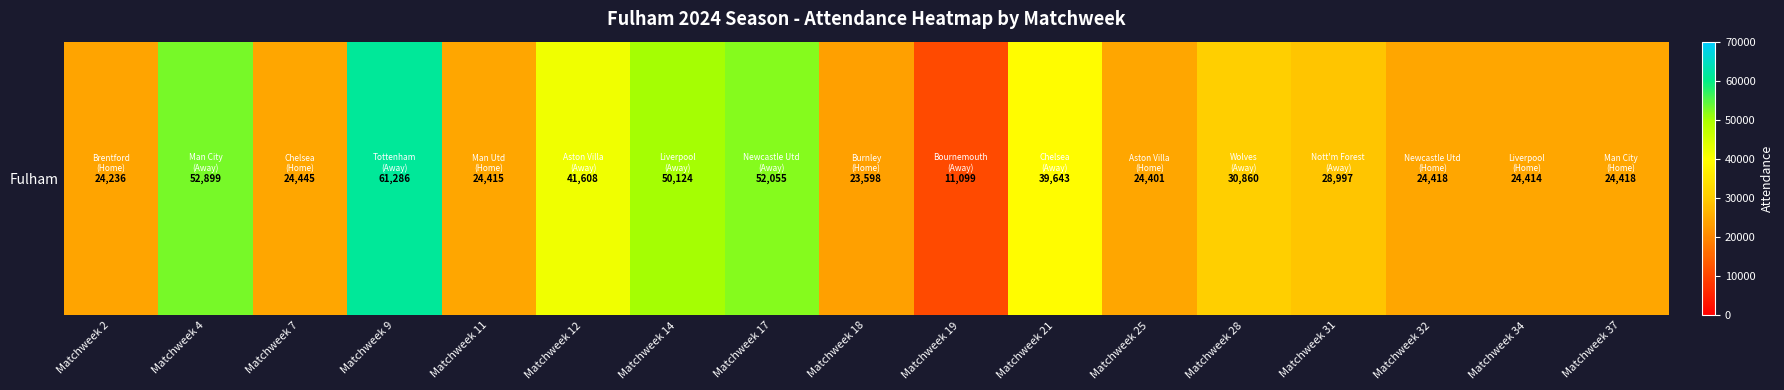

What is the change in value from Matchweek 11 to Matchweek 18?

-817